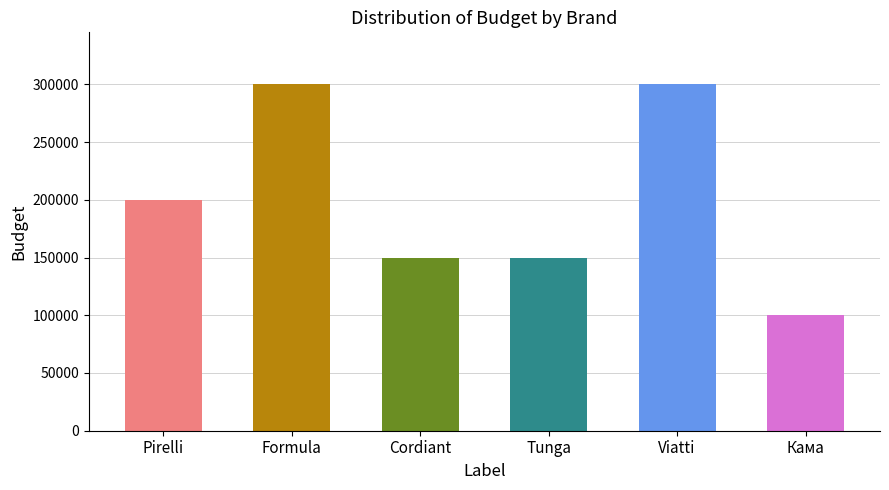

Read the value at Pirelli.

200000